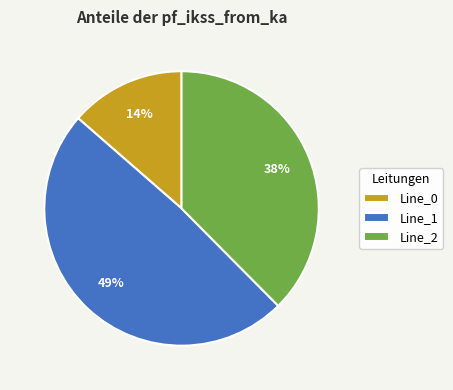

Which category has the biggest portion of the pie?

Line_1